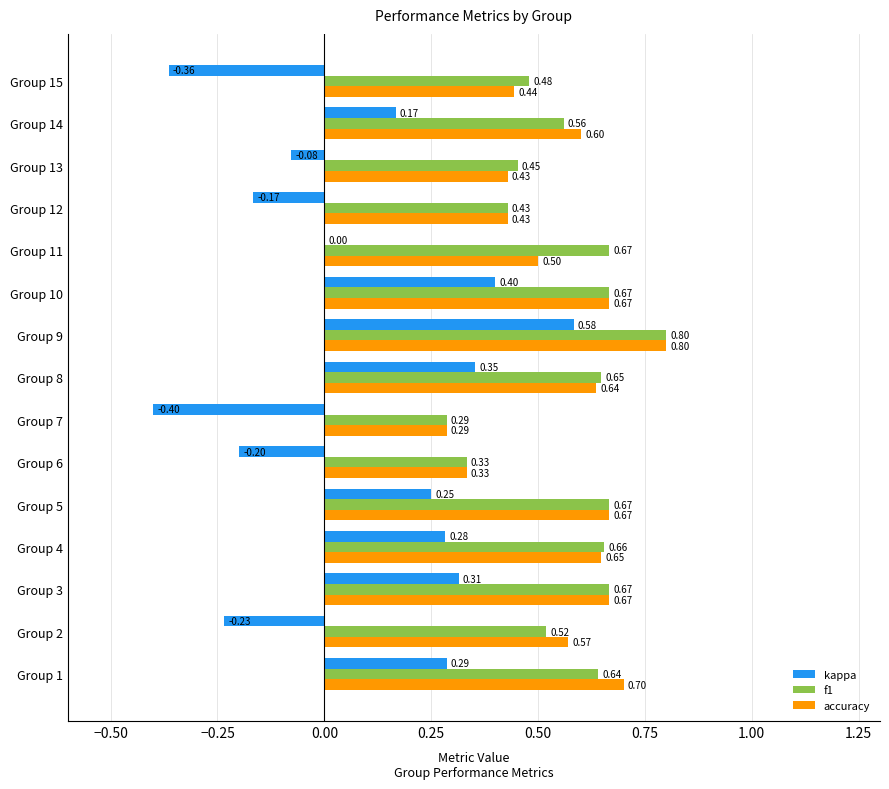

What are all the series names shown in the legend?

kappa, f1, accuracy